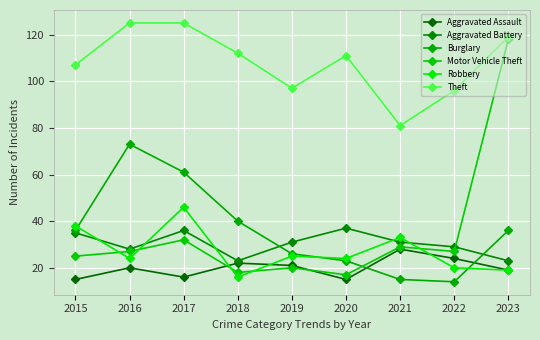

Rank the series by their maximum value, from highest to lowest.

Theft, Motor Vehicle Theft, Burglary, Robbery, Aggravated Battery, Aggravated Assault